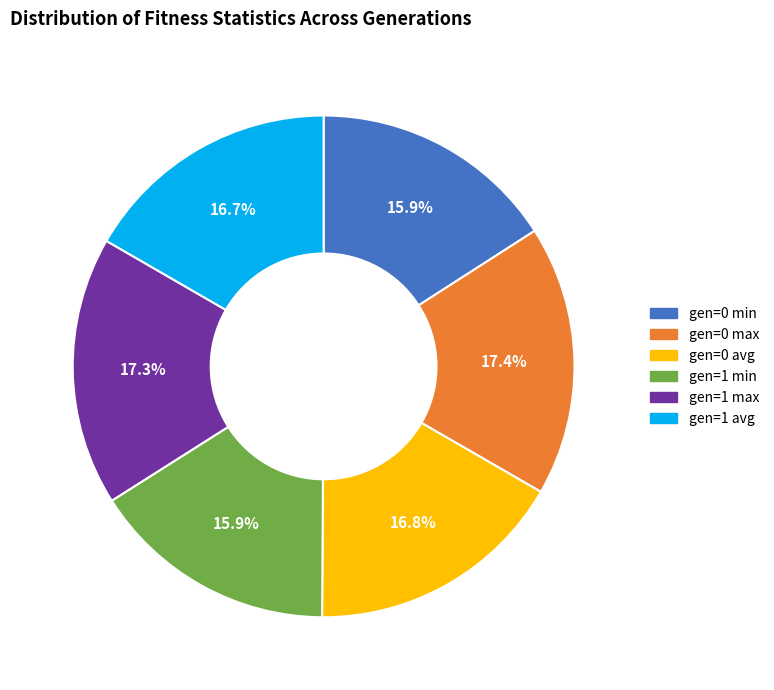

How many segments does this pie chart have?

6